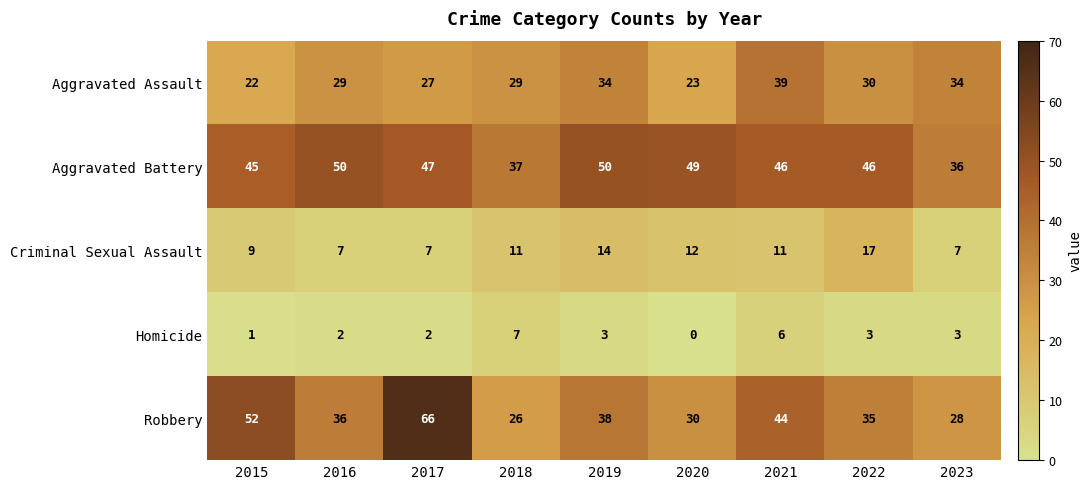

Which series has the largest total across all categories?

Aggravated Battery